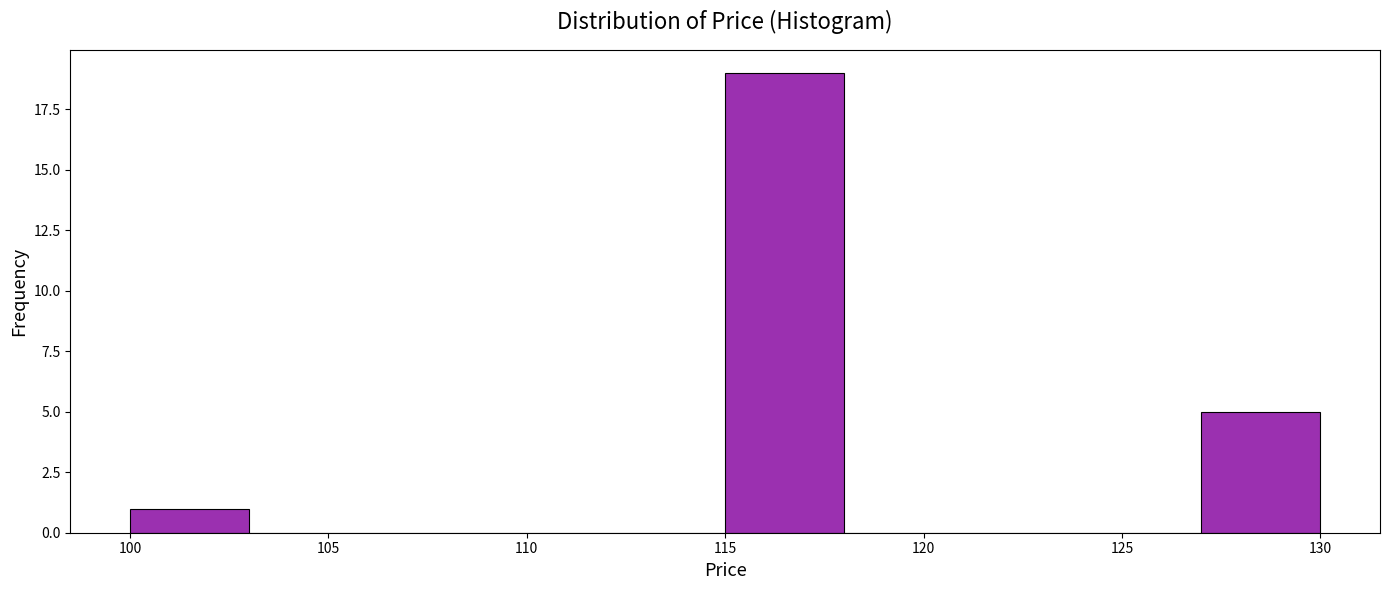

Which range on the x-axis has the tallest bar?

115 to 118